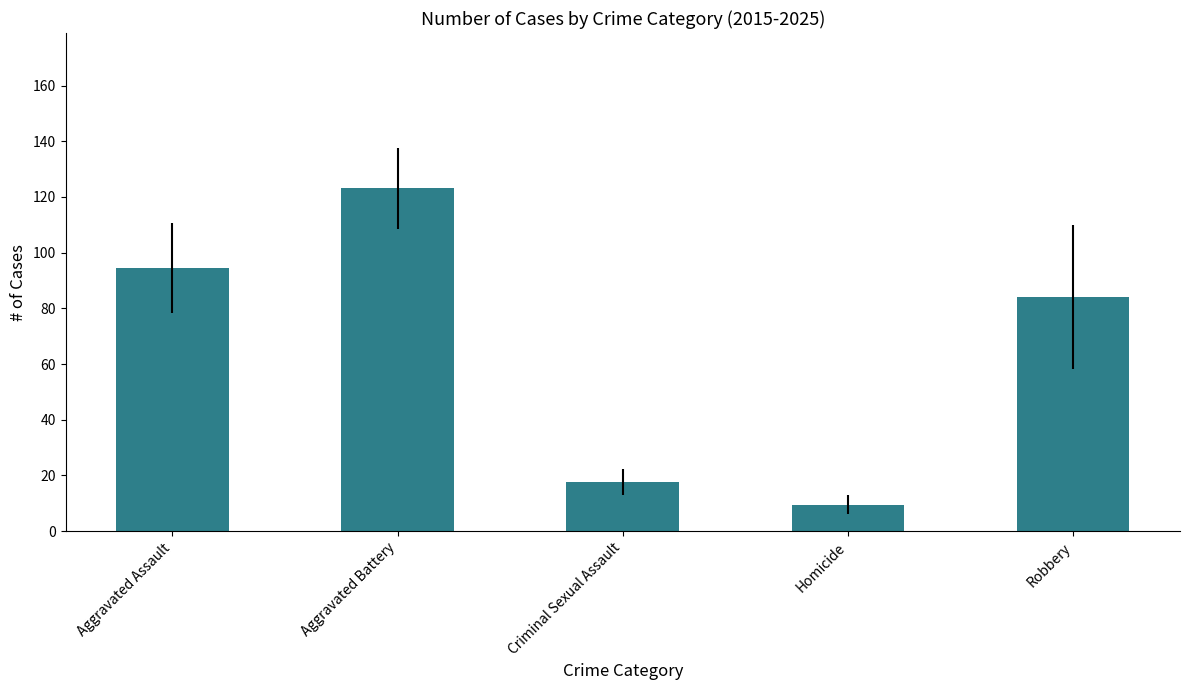

How many bars are there in total?

5